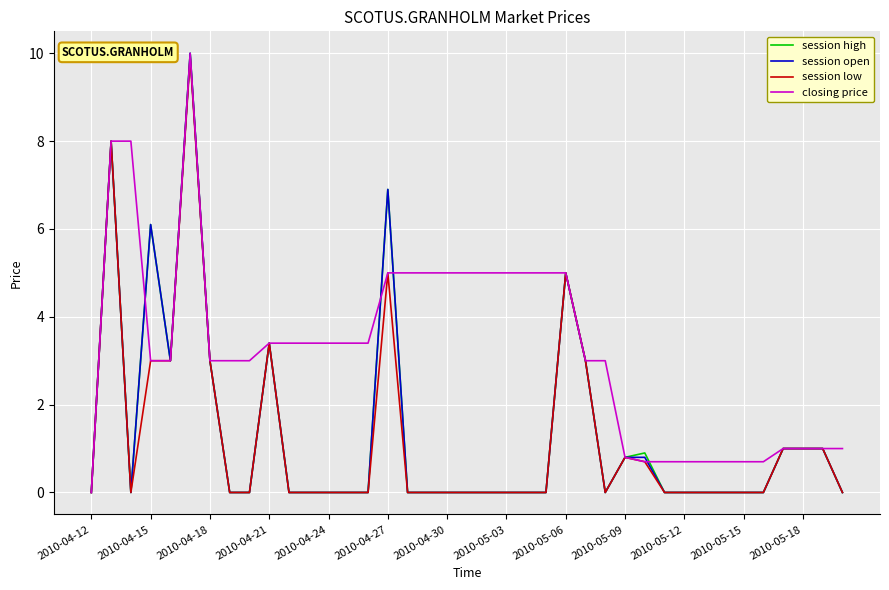

What is the maximum value for session low?

9.9